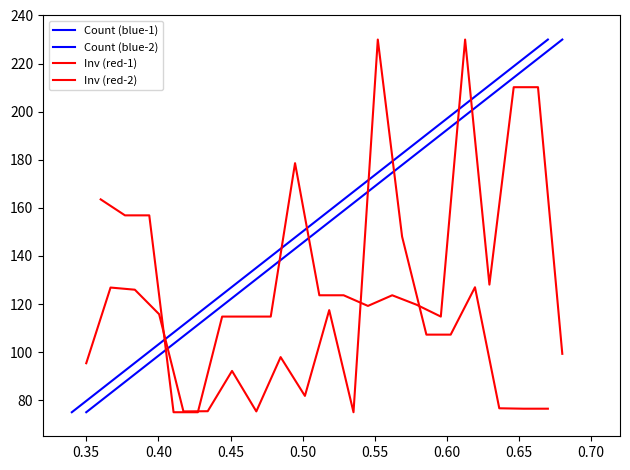

What is the value of the Count (blue-2) point at the 12th from the left?

164.7